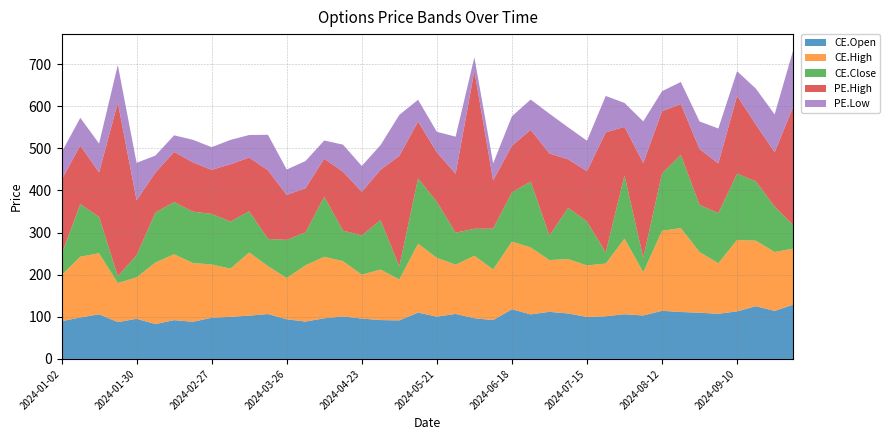

Reading right to left, transcribe all the data shown in this chart.

CE.Open: 129.2	114.0	125.2	113.0	107.3	109.8	111.5	114.3	103.2	106.2	101.4	99.7	108.0	111.8	105.8	118.0	92.2	96.7	106.9	100.5	110.0	91.6	92.3	95.8	101.0	96.5	88.8	94.2	106.7	102.8	100.0	97.8	88.3	92.1	82.8	95.3	87.5	106.0	98.4	89.6
CE.High: 132.8	139.9	155.7	169.7	120.0	144.0	199.2	190.0	102.8	179.4	125.0	122.3	129.0	123.0	159.0	160.6	120.2	148.4	117.0	139.7	163.6	97.2	119.9	104.3	131.3	146.0	133.4	98.0	113.7	150.0	114.4	126.5	139.5	156.5	145.9	98.3	92.7	145.0	144.3	109.2
CE.Close: 54.9	107.8	140.8	157.3	119.0	112.0	173.9	136.4	34.4	150.0	26.4	104.3	121.9	58.1	156.5	116.6	97.0	64.0	75.9	133.1	155.1	31.1	117.3	93.0	72.5	142.8	78.2	90.5	64.7	97.8	111.7	120.2	121.8	124.0	118.7	52.5	16.4	86.2	124.8	49.2
PE.High: 283.0	129.1	134.9	185.0	117.9	132.7	120.5	147.7	225.0	115.5	285.1	119.3	115.0	195.0	122.7	111.0	114.7	374.9	140.0	117.3	135.0	262.4	119.7	103.8	139.8	90.0	104.9	107.0	162.8	127.8	136.2	104.5	117.2	119.0	94.9	130.7	412.1	105.6	139.2	177.2
PE.Low: 134.8	90.0	85.3	58.4	83.0	65.5	52.5	47.4	98.8	56.8	86.5	72.5	76.0	94.4	72.0	70.0	40.4	32.3	88.0	48.8	51.7	97.2	58.7	61.4	64.3	43.5	64.6	60.1	84.3	53.5	57.9	54.0	53.5	39.4	40.5	88.8	89.3	68.7	65.8	65.0